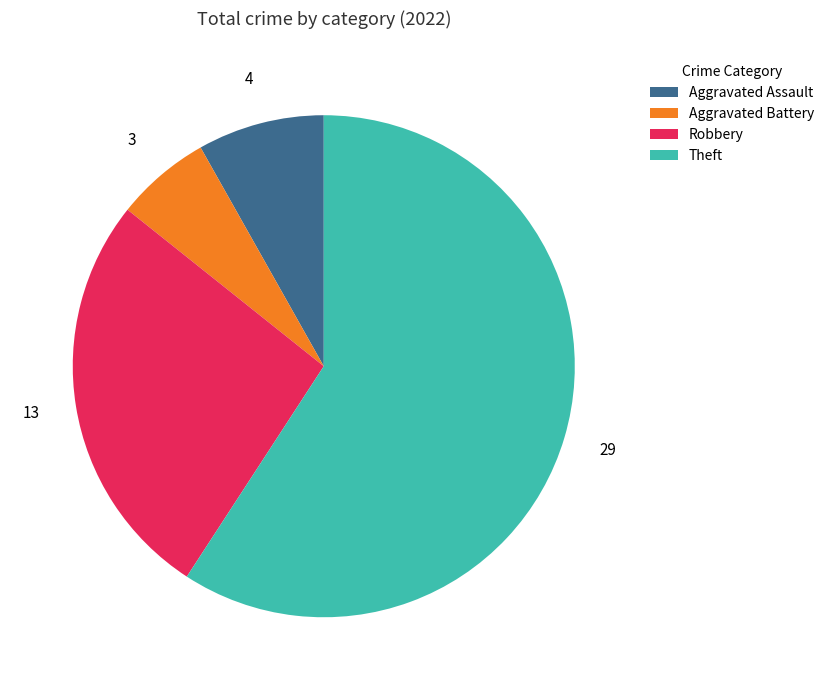

Which category has the biggest portion of the pie?

Theft